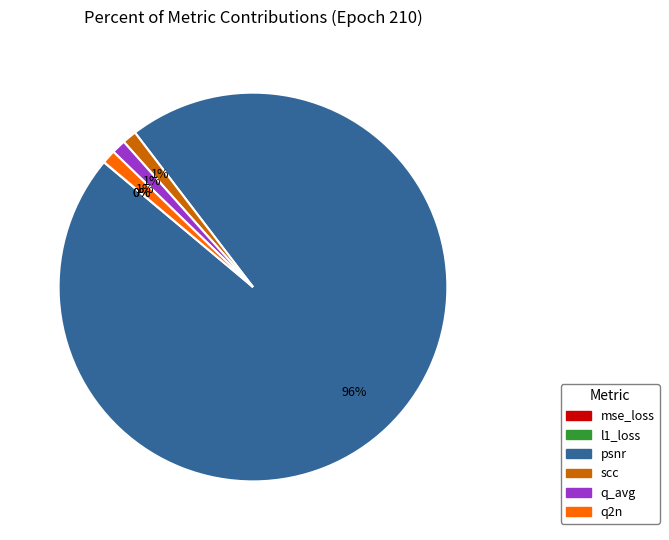

Do scc and psnr together represent more than half of the pie?

Yes